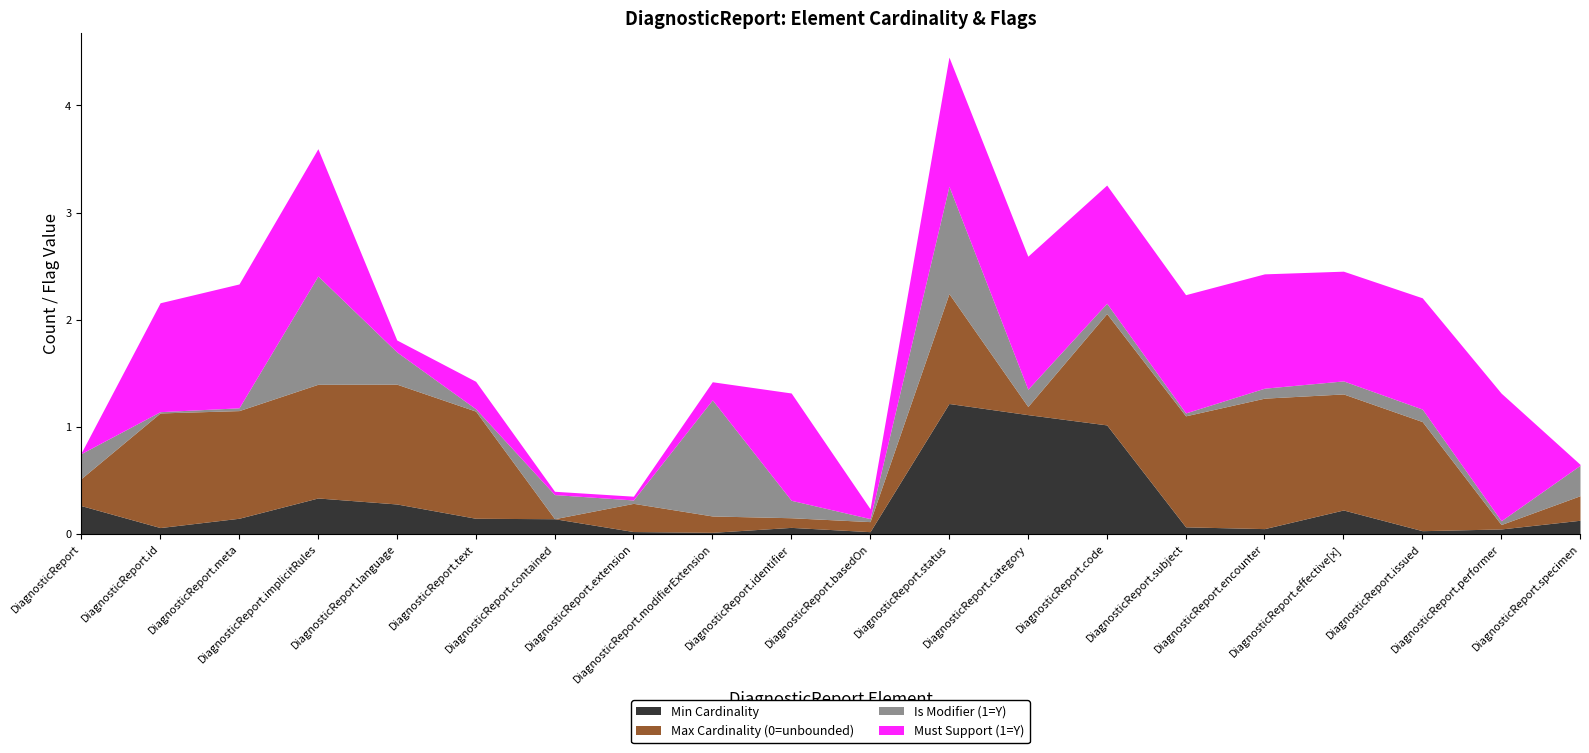

What is the maximum value for Min Cardinality?

1